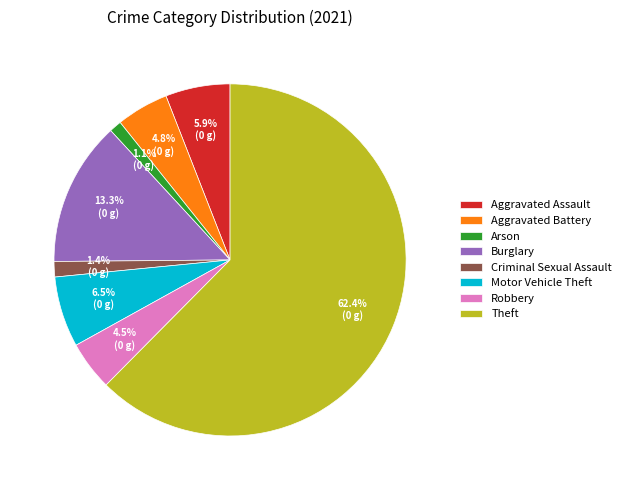

To the nearest percent, what is the combined percentage of Arson and Criminal Sexual Assault?

3%